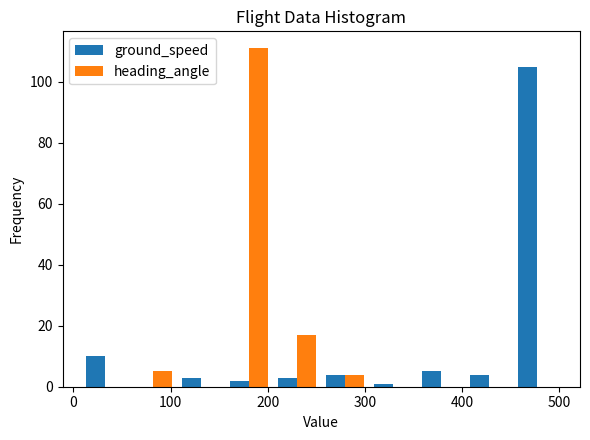

What is the height of the ground_speed bar covering 210 to 260 on the x-axis? Neither the bar edges nor the heights are printed on the chart, so give them approximately, as read against the axes.

4